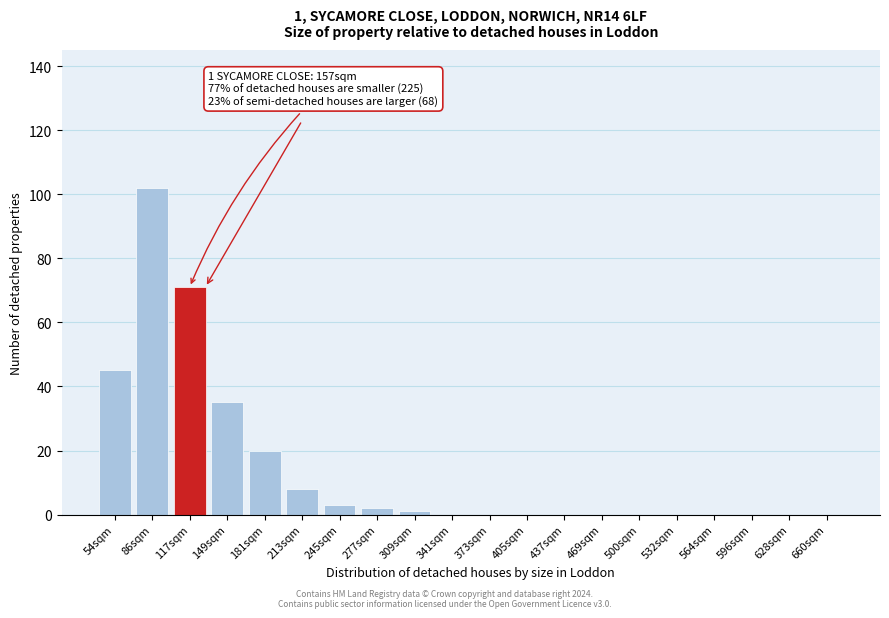

Reading left to right, list all the values displayed in this chart.

54sqm=45	86sqm=102	117sqm=71	149sqm=35	181sqm=20	213sqm=8	245sqm=3	277sqm=2	309sqm=1	341sqm=0	373sqm=0	405sqm=0	437sqm=0	469sqm=0	500sqm=0	532sqm=0	564sqm=0	596sqm=0	628sqm=0	660sqm=0